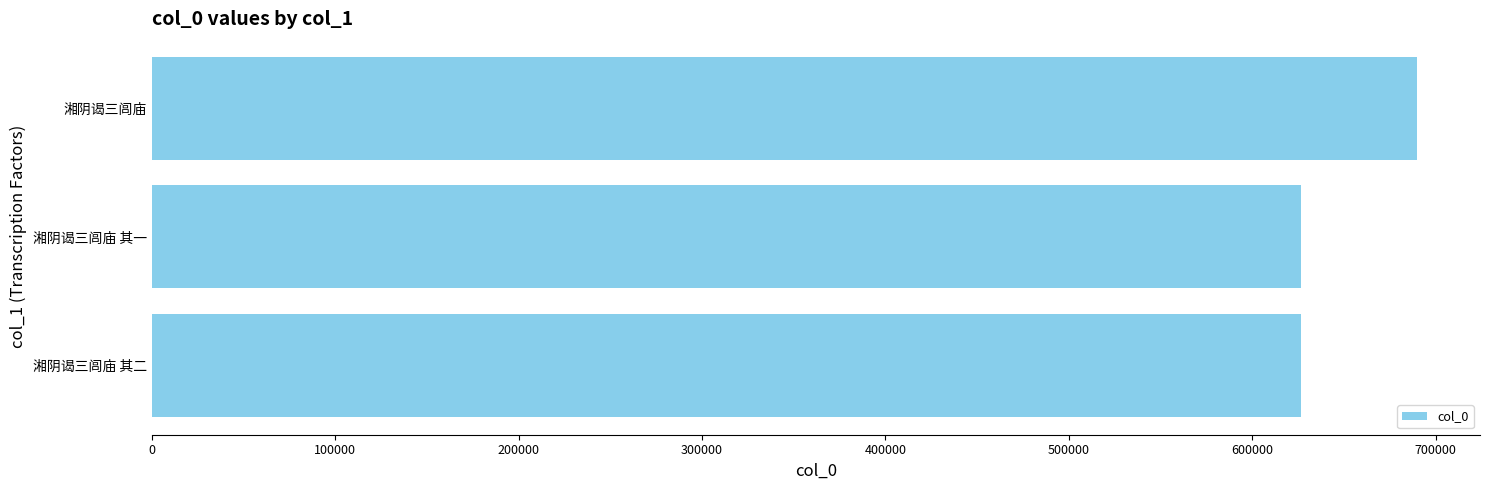

True or false: the data shows 818240 at 湘阴谒三闾庙 其二.

False